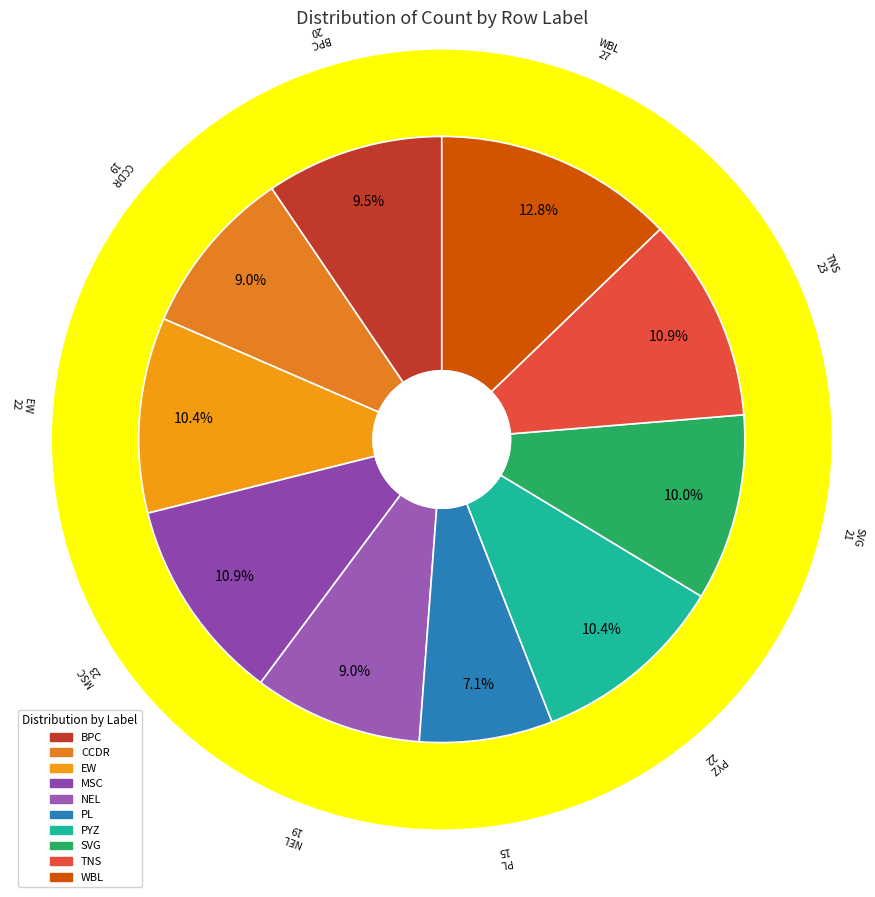

Is there any slice that represents more than half of the pie?

No